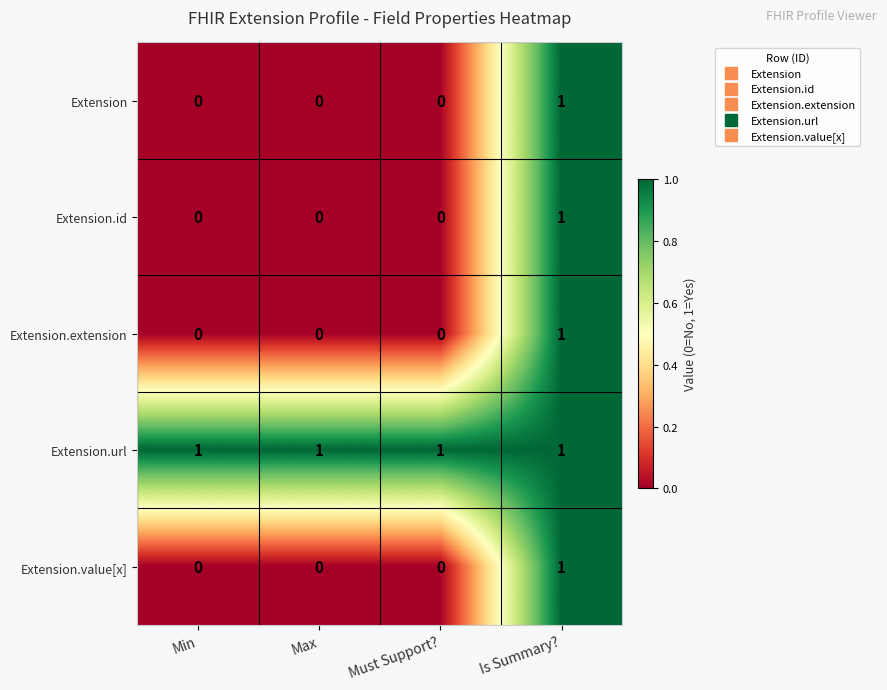

Reading left to right, extract all data points from this chart.

Extension: 0	0	0	1
Extension.id: 0	0	0	1
Extension.extension: 0	0	0	1
Extension.url: 1	1	1	1
Extension.value[x]: 0	0	0	1